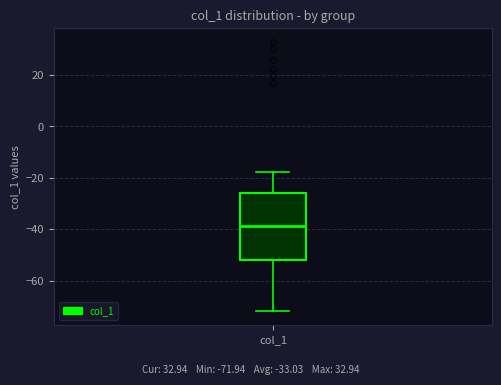

Transcribe this box plot: give where the median line is, the range the box spans, and where the two whiskers end, as read against the y-axis. The values are not printed on the chart, so give them approximately, as read against the axis.

median -38, box -52 to -26, whiskers -72 to -18